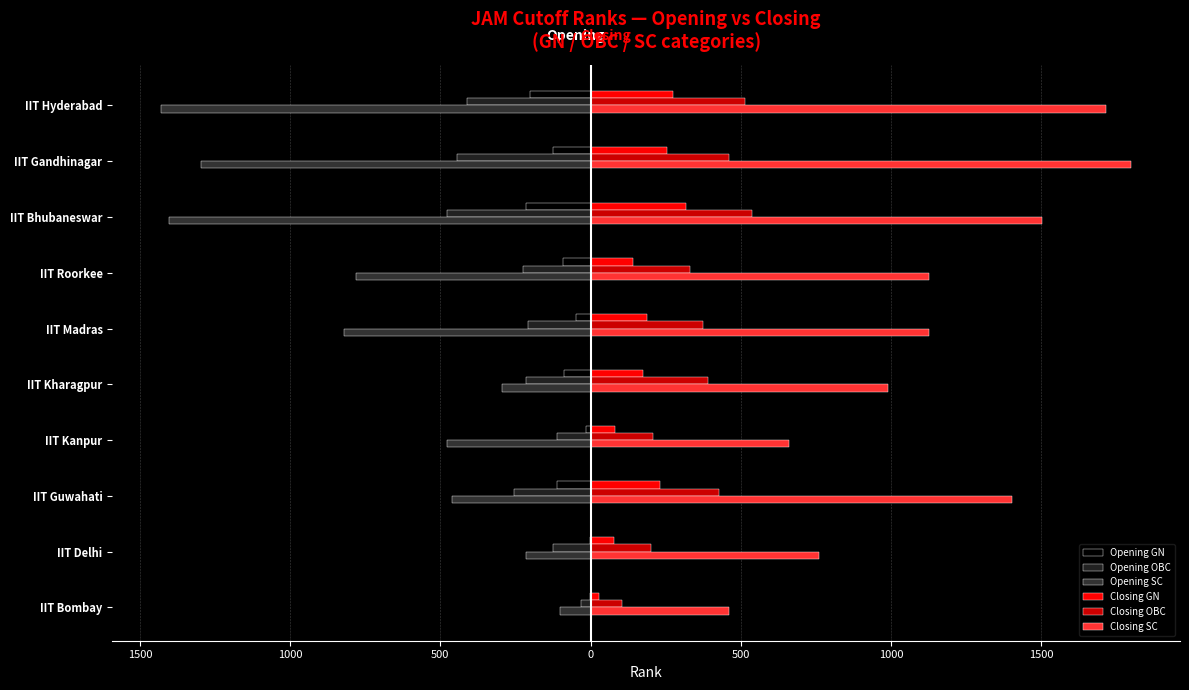

List the series in order of their peak value, lowest first.

Opening SC, Opening OBC, Opening GN, Closing GN, Closing OBC, Closing SC